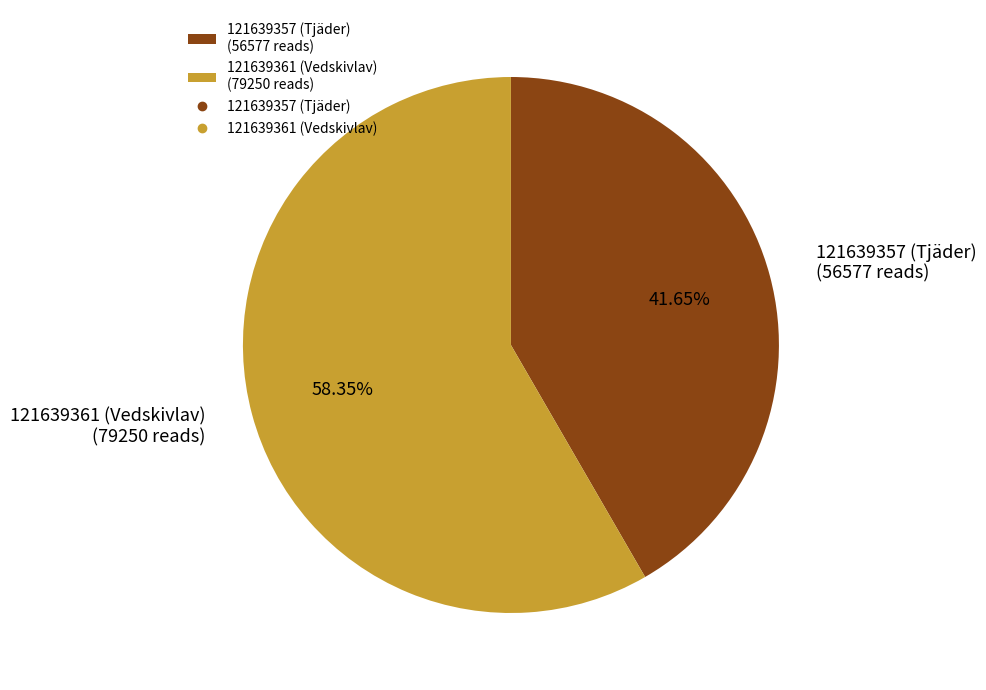

Which has a higher value, 121639361 (Vedskivlav) or 121639357 (Tjäder)?

121639361 (Vedskivlav)